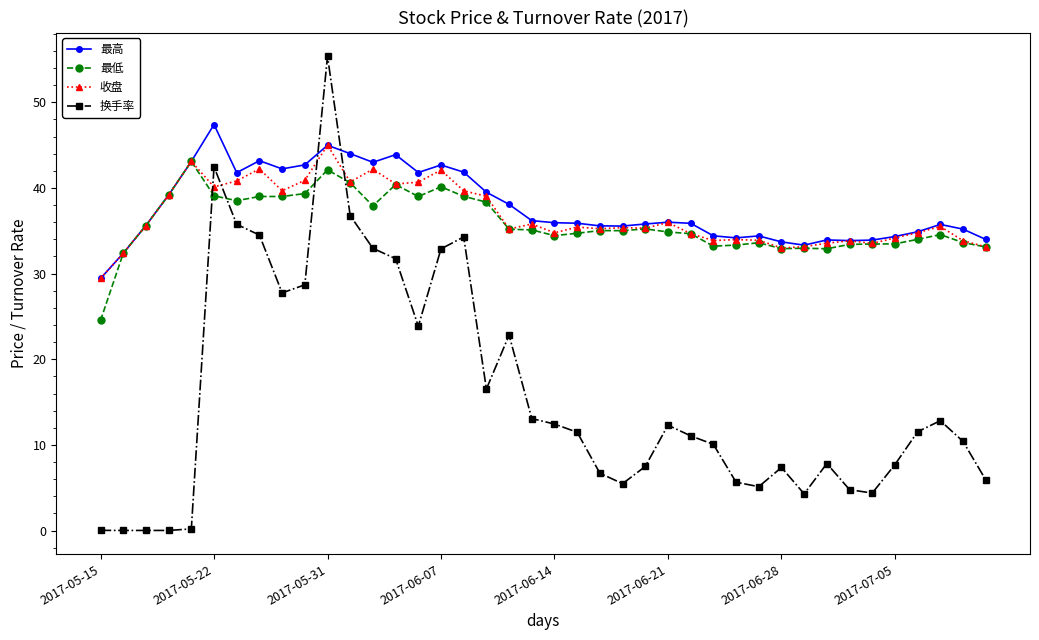

What is the minimum value for 最低?

24.5